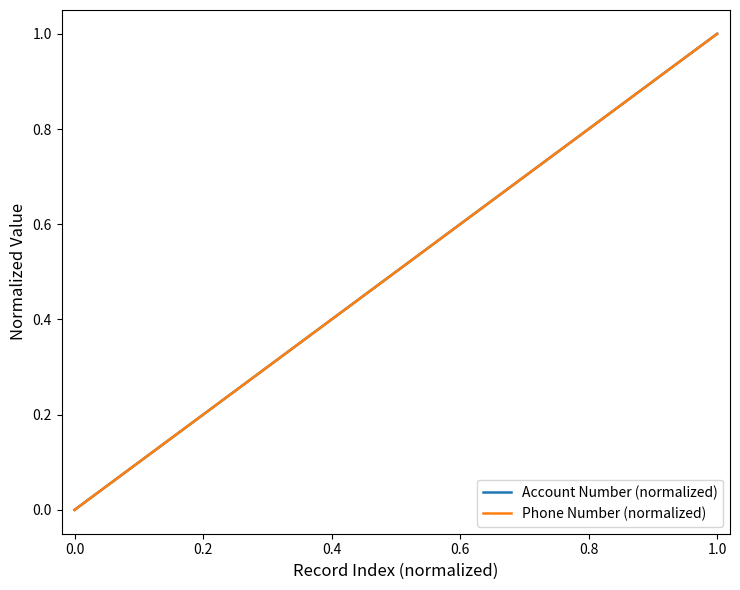

Reading right to left, extract all data points from this chart.

Account Number (normalized): 1.0	0.9	0.9	0.8	0.8	0.7	0.7	0.6	0.6	0.5	0.5	0.4	0.4	0.3	0.3	0.2	0.2	0.1	0.1	0.0
Phone Number (normalized): 1.0	0.9	0.9	0.8	0.8	0.7	0.7	0.6	0.6	0.5	0.5	0.4	0.4	0.3	0.3	0.2	0.2	0.1	0.1	0.0